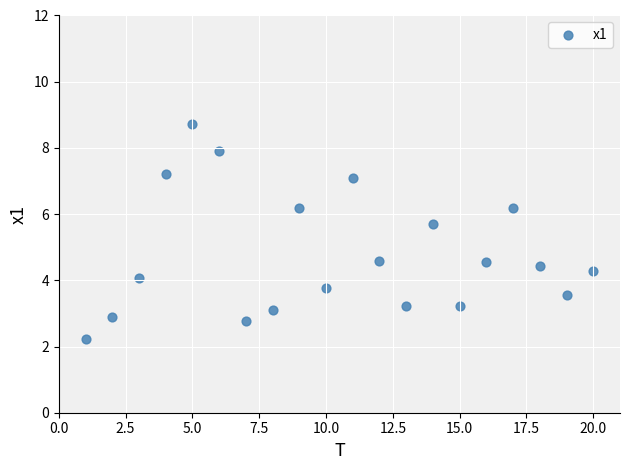

What is the range of Y values (max minus min)?

6.5